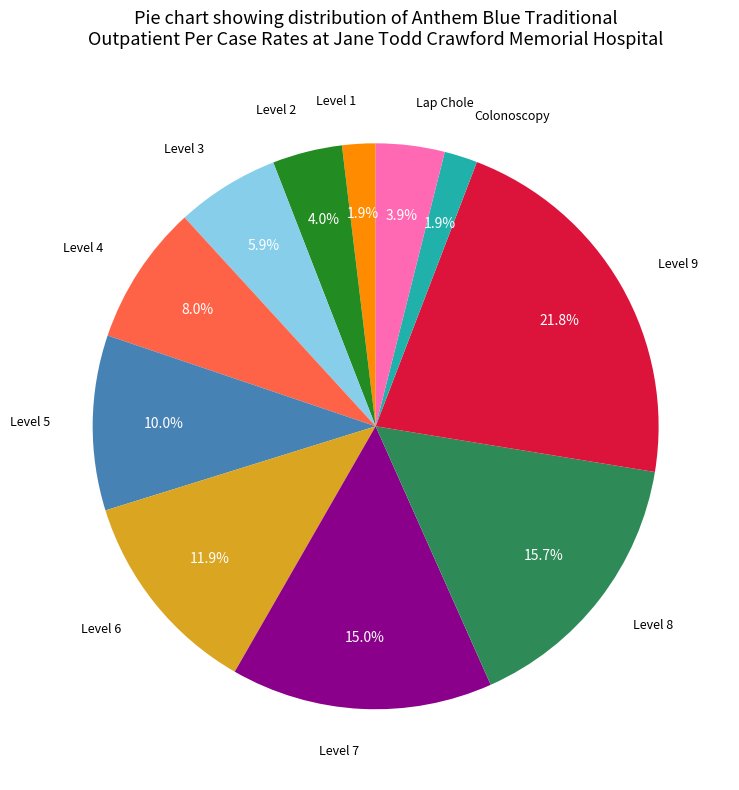

Is there a majority slice in this chart?

No